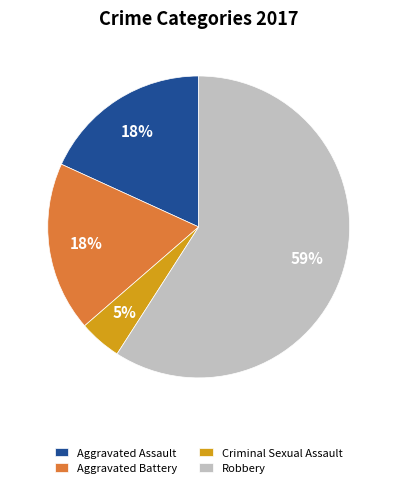

To the nearest percent, what is the average slice percentage?

25%